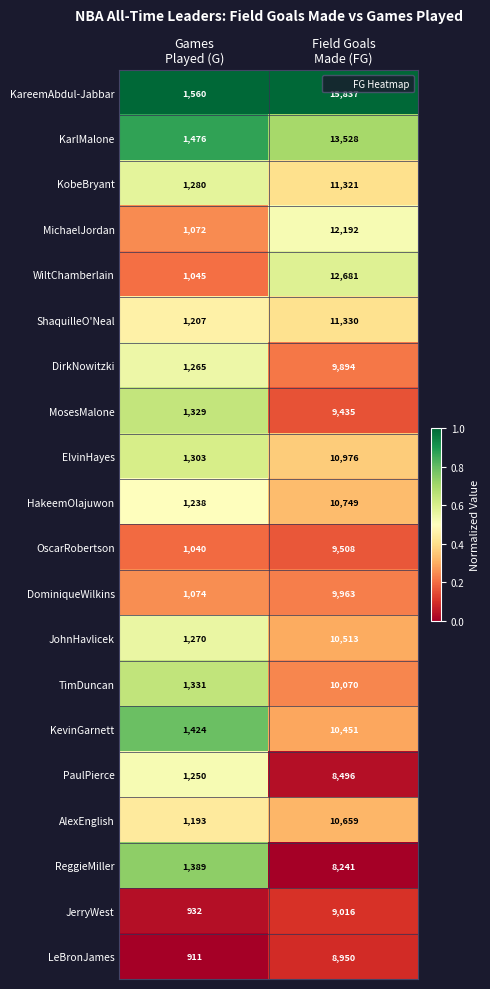

What is the difference between the maximum and minimum values in the ShaquilleO'Neal series?

10123